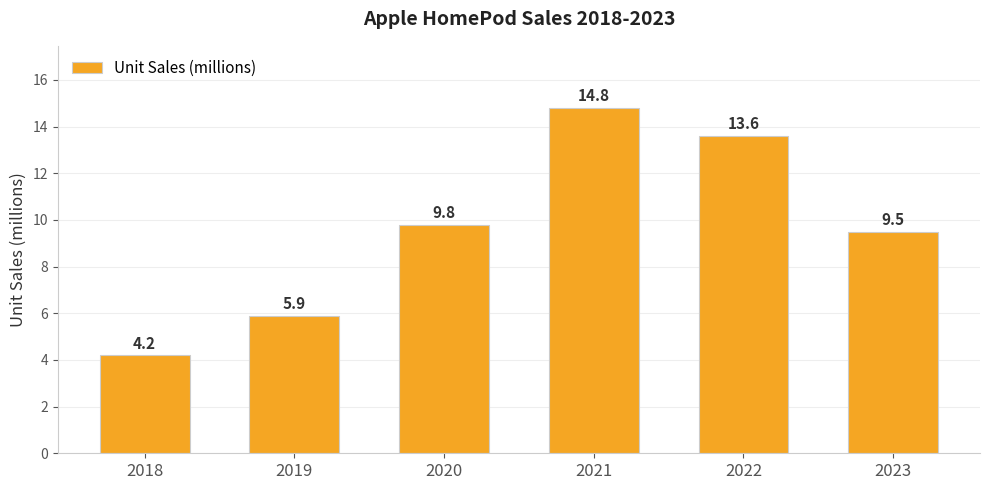

Reading left to right, extract all data points from this chart.

2018=4.2	2019=5.9	2020=9.8	2021=14.8	2022=13.6	2023=9.5